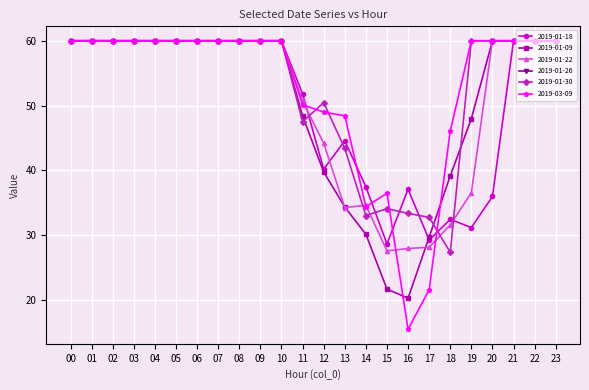

What is the maximum value for 2019-01-30?

60.0